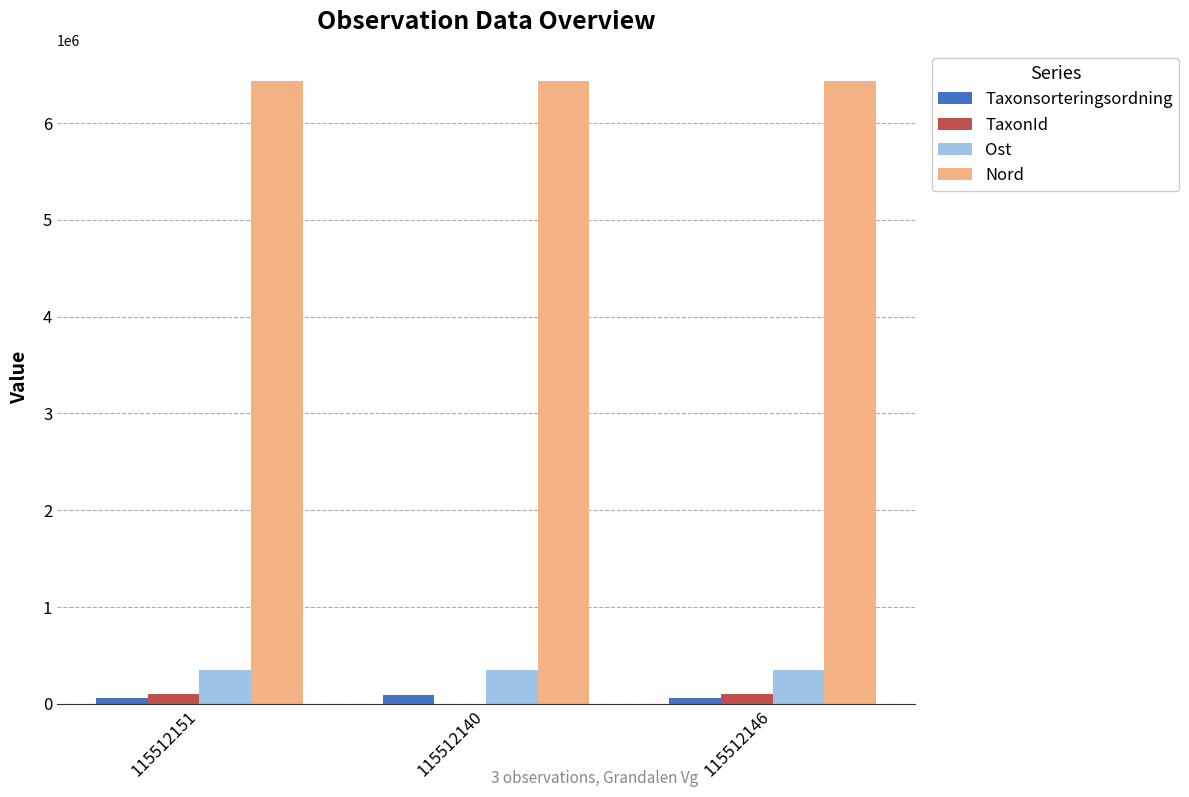

What is the sum of all TaxonId values?

208850